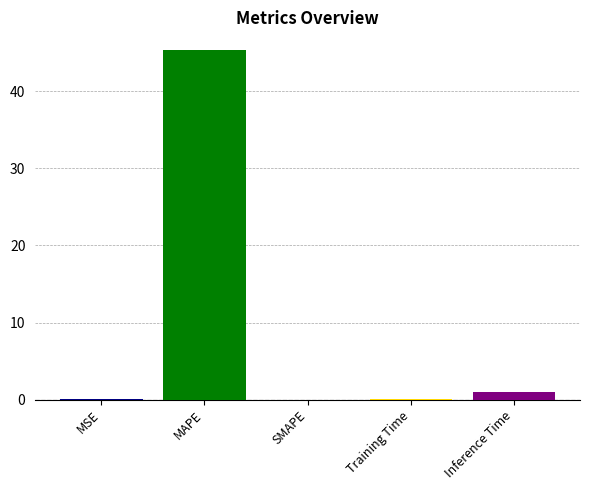

At which label is the value closest to 22?

Inference Time